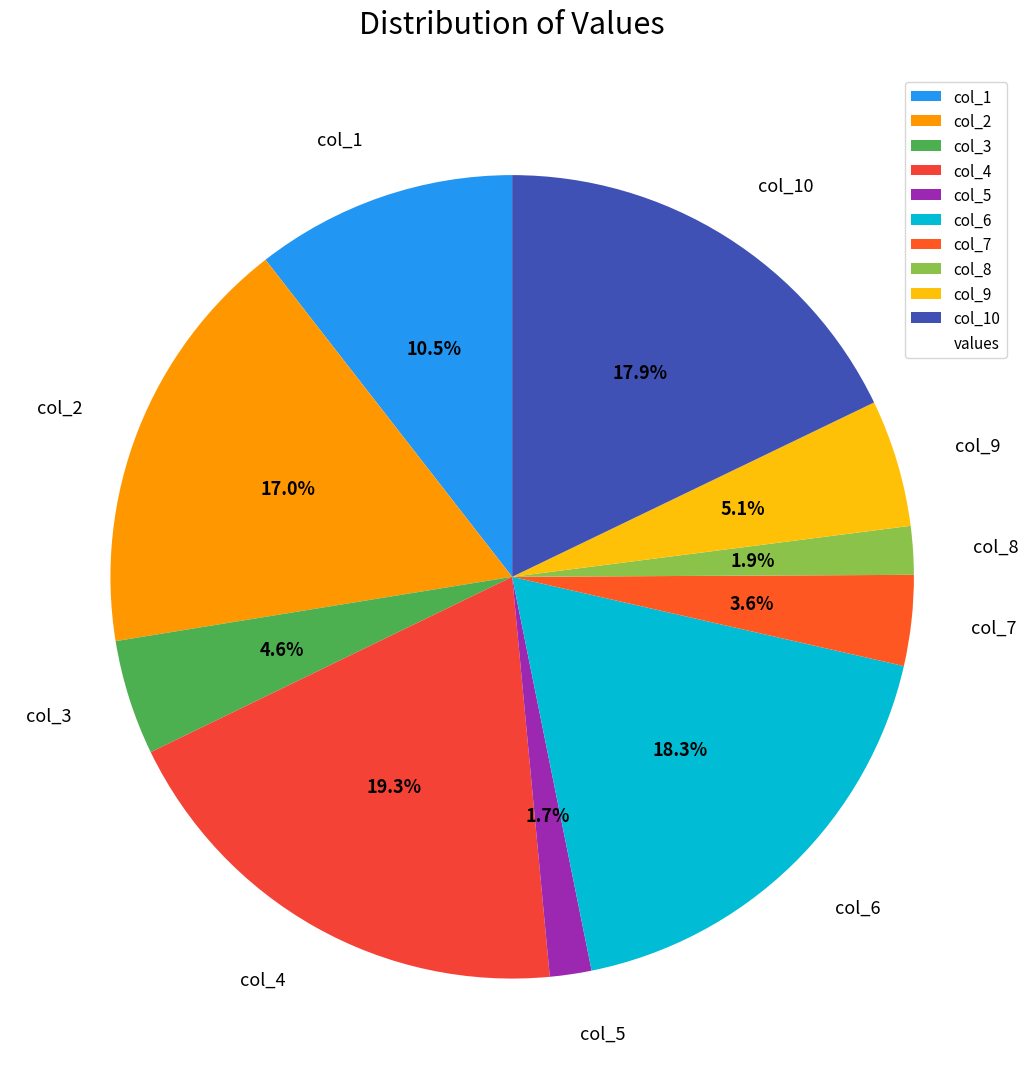

What is the largest slice in the pie chart?

col_4